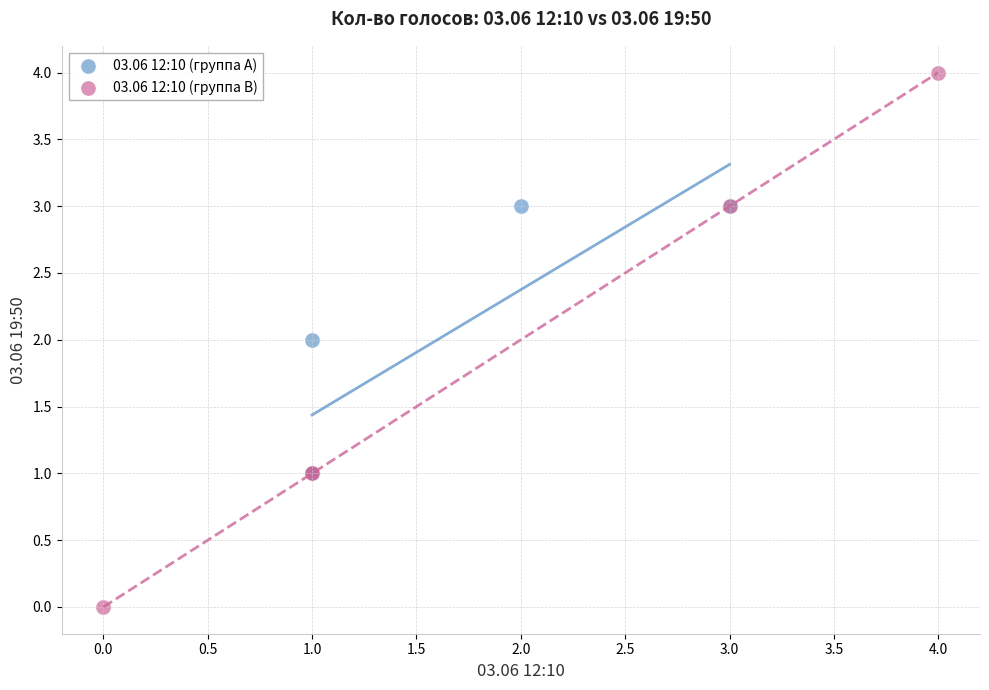

Which series contains the lowest Y value?

03.06 12:10 (группа B)